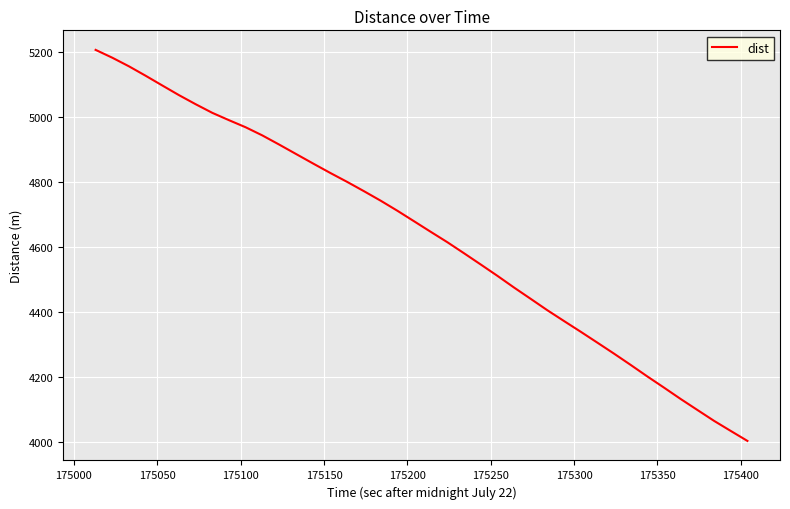

What is the difference between the maximum and minimum values?

1200.8